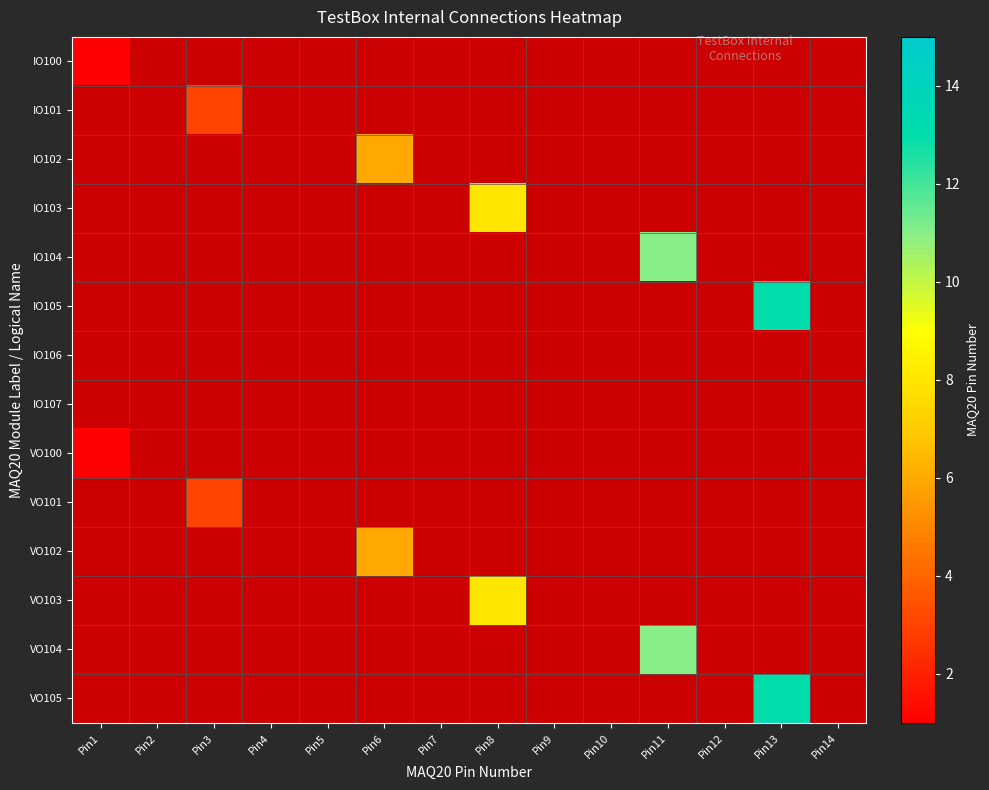

At how many categories does at least one series exceed 11?

1